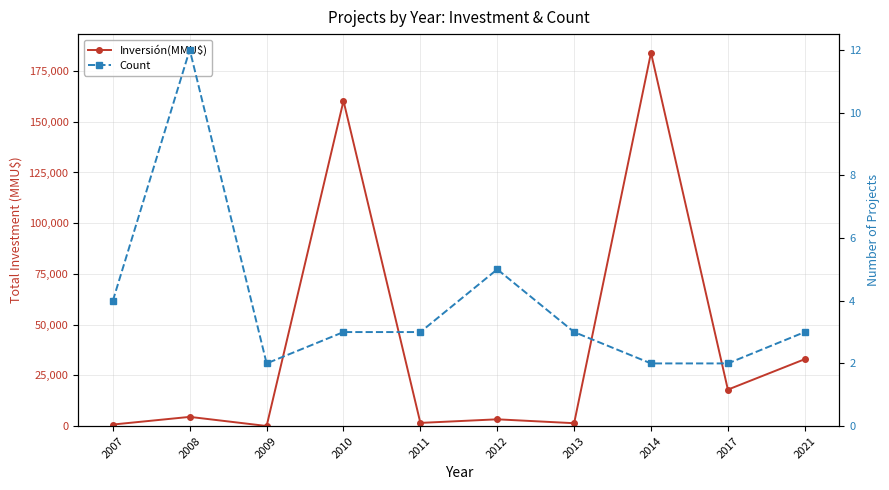

How many categories are shown in the chart?

10